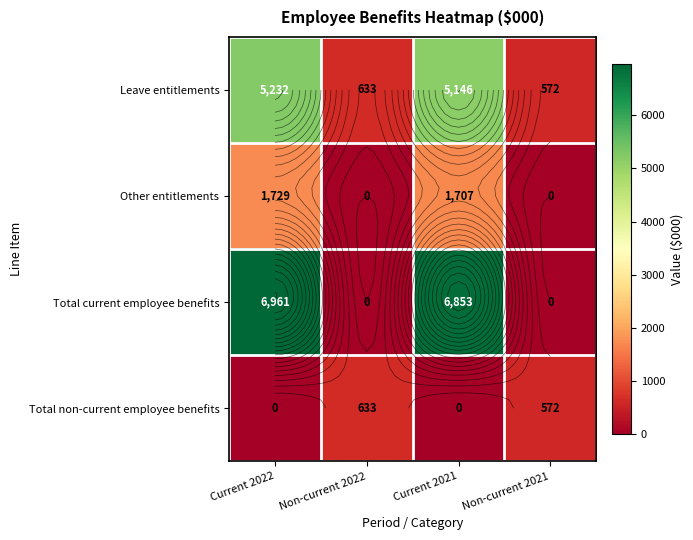

Rank the series at Non-current 2021 from highest to lowest value.

Leave entitlements, Total non-current employee benefits, Other entitlements, Total current employee benefits